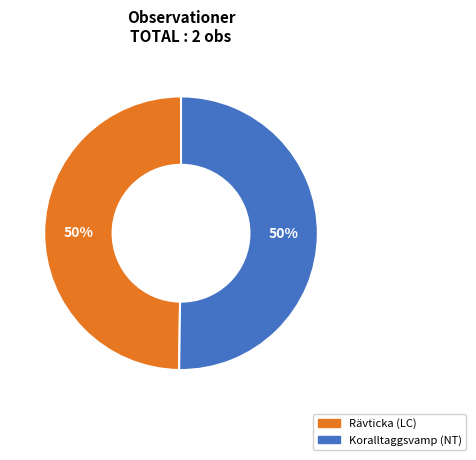

To the nearest percent, what portion does Koralltaggsvamp (NT) represent?

50%